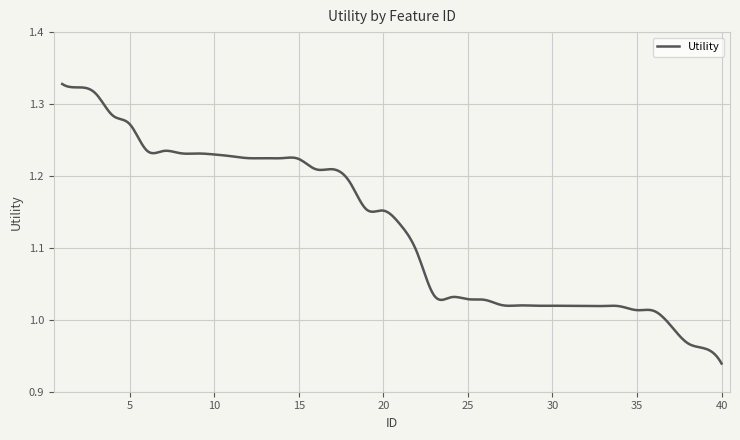

What is the difference between the maximum and minimum values?

0.4